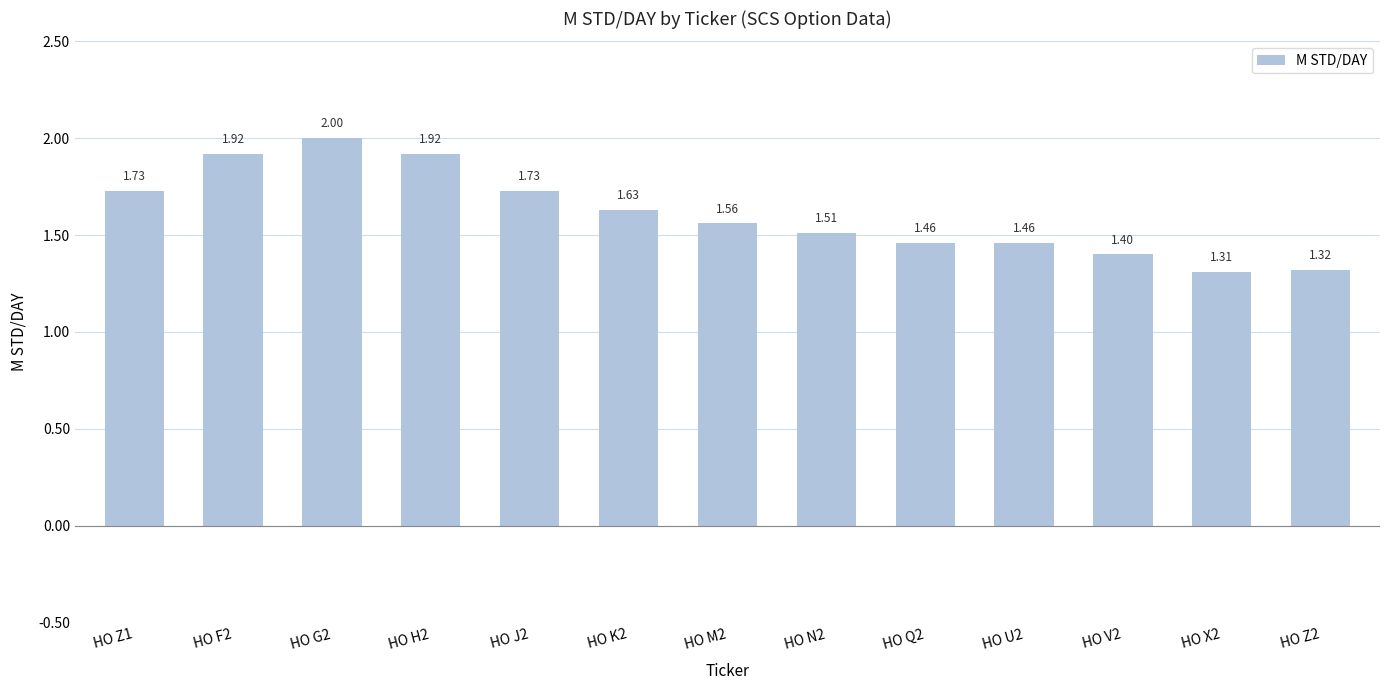

Where is the data nearest to the value 1?

HO X2